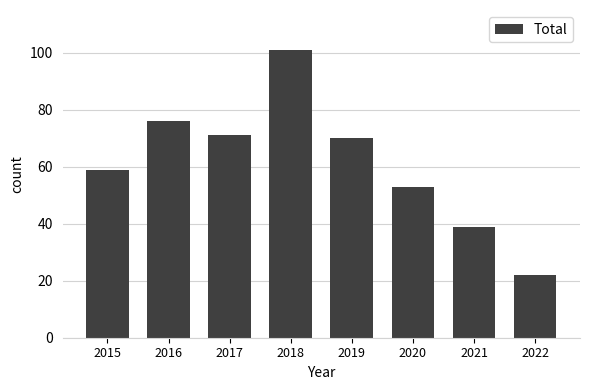

The chart shows a value of 53 at 2020. True or false?

True